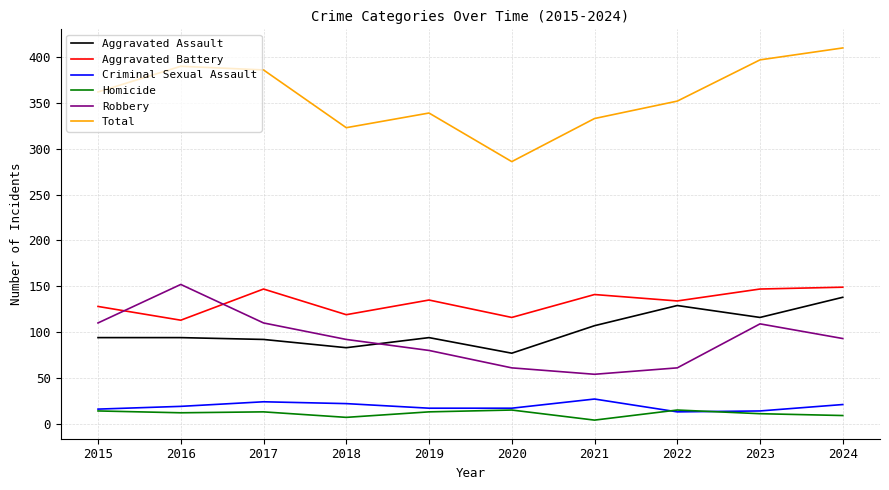

What is the spread (max minus min) of values at 2023?

386